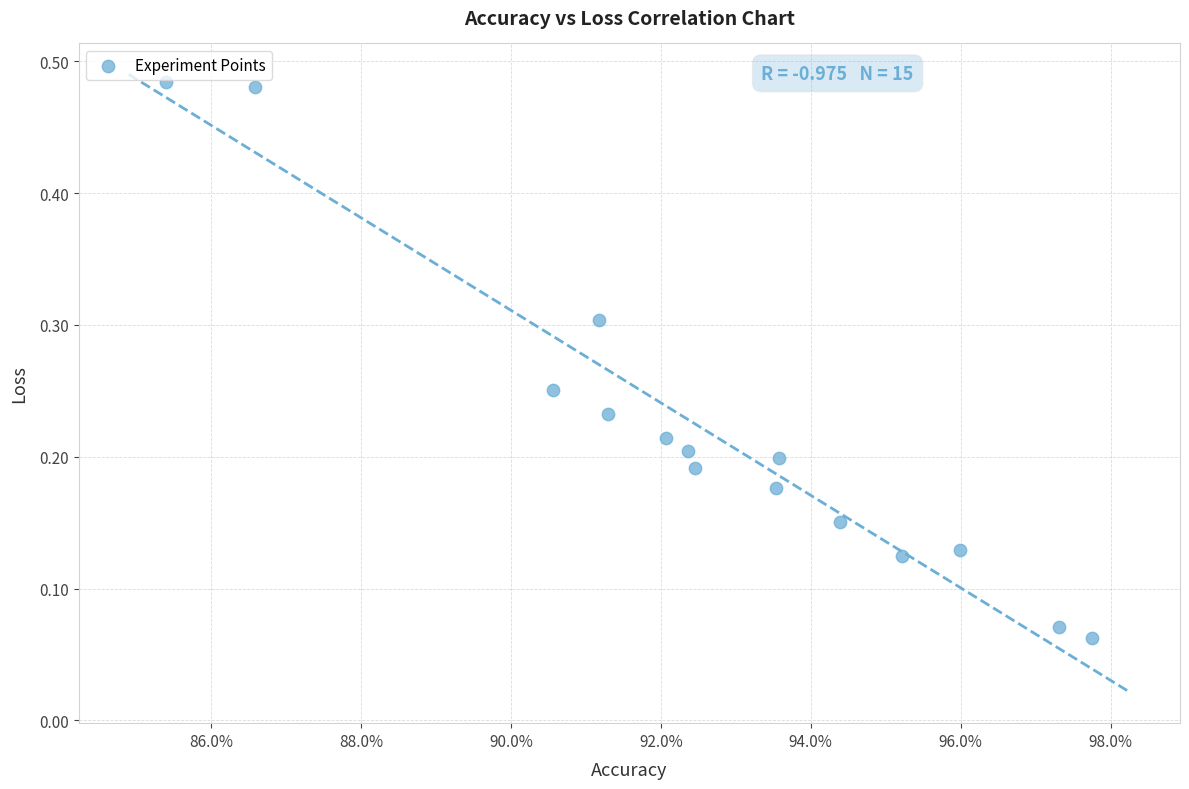

What is the range of X values (max minus min)?

12.4